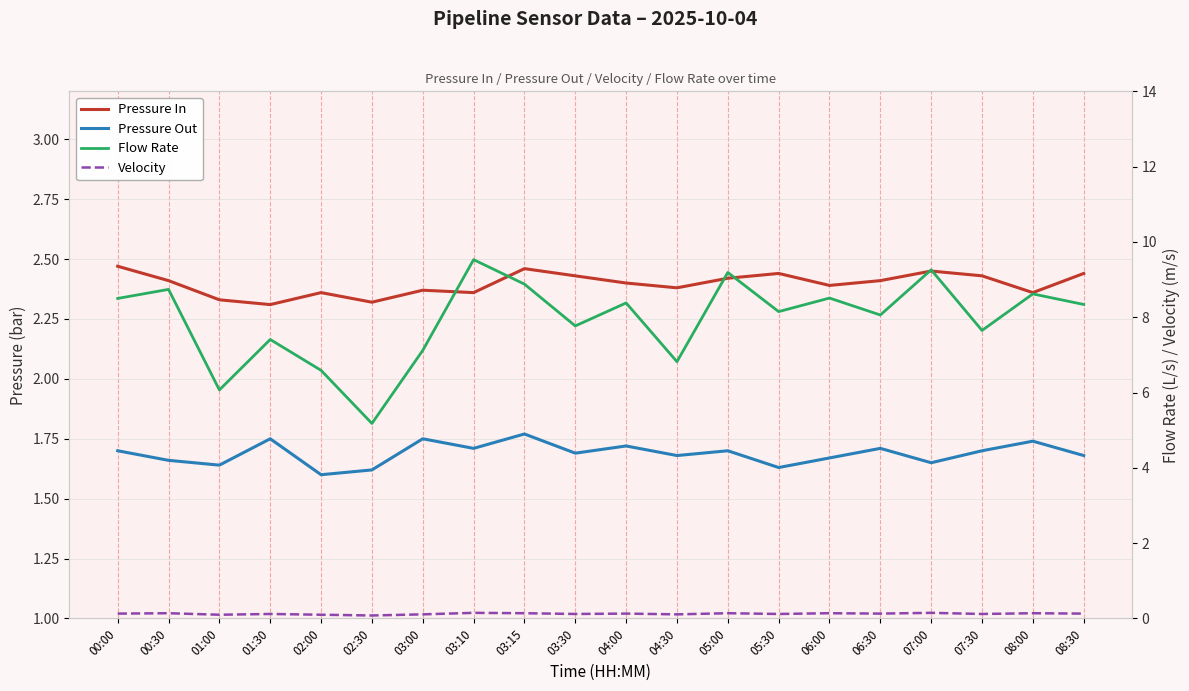

What is the sum of all Flow Rate values?

158.8